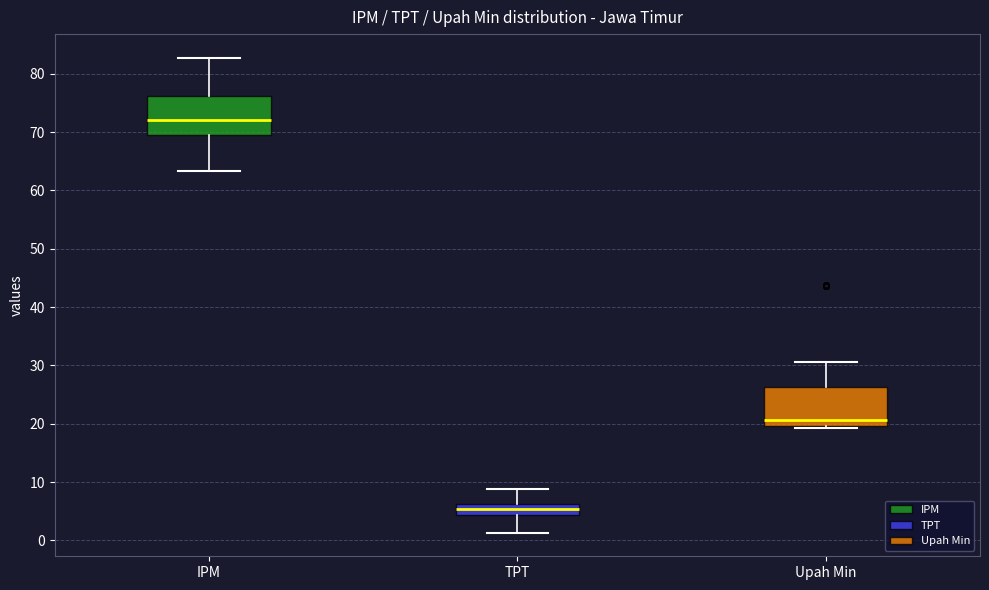

Reading left to right, transcribe this box plot: for each box, give where its median line is, the range the box spans, and where its two whiskers end, as read against the y-axis. The values are not printed on the chart, so give them approximately, as read against the axis.

IPM: median 72, box 69 to 76, whiskers 63 to 83
TPT: median 5, box 4 to 6, whiskers 1 to 9
Upah Min: median 21, box 20 to 26, whiskers 19 to 31